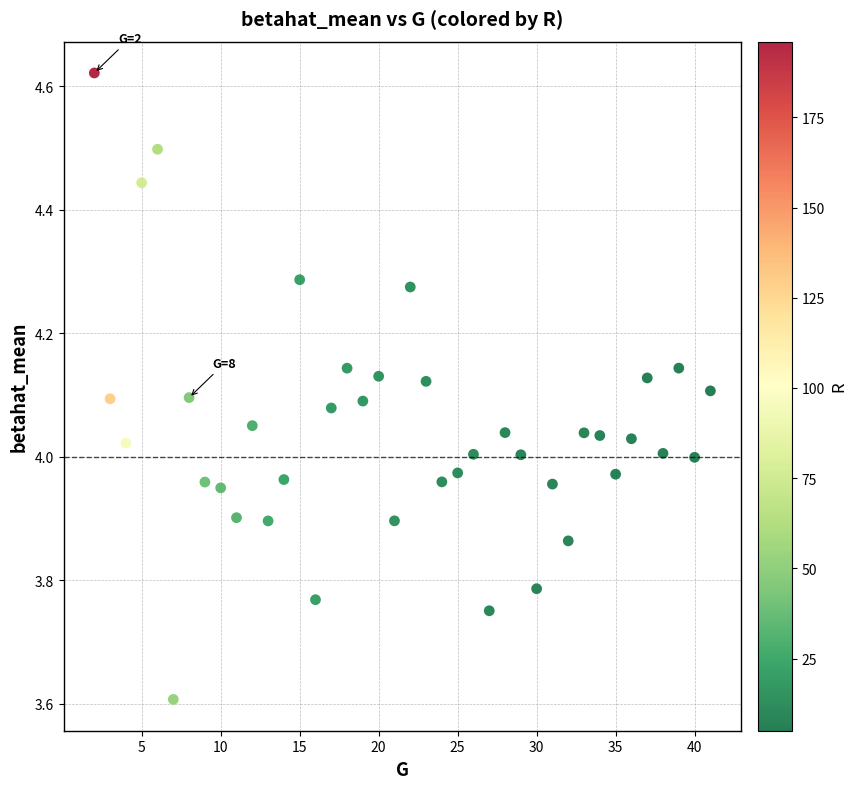

What is the range of Y values (max minus min)?

1.0